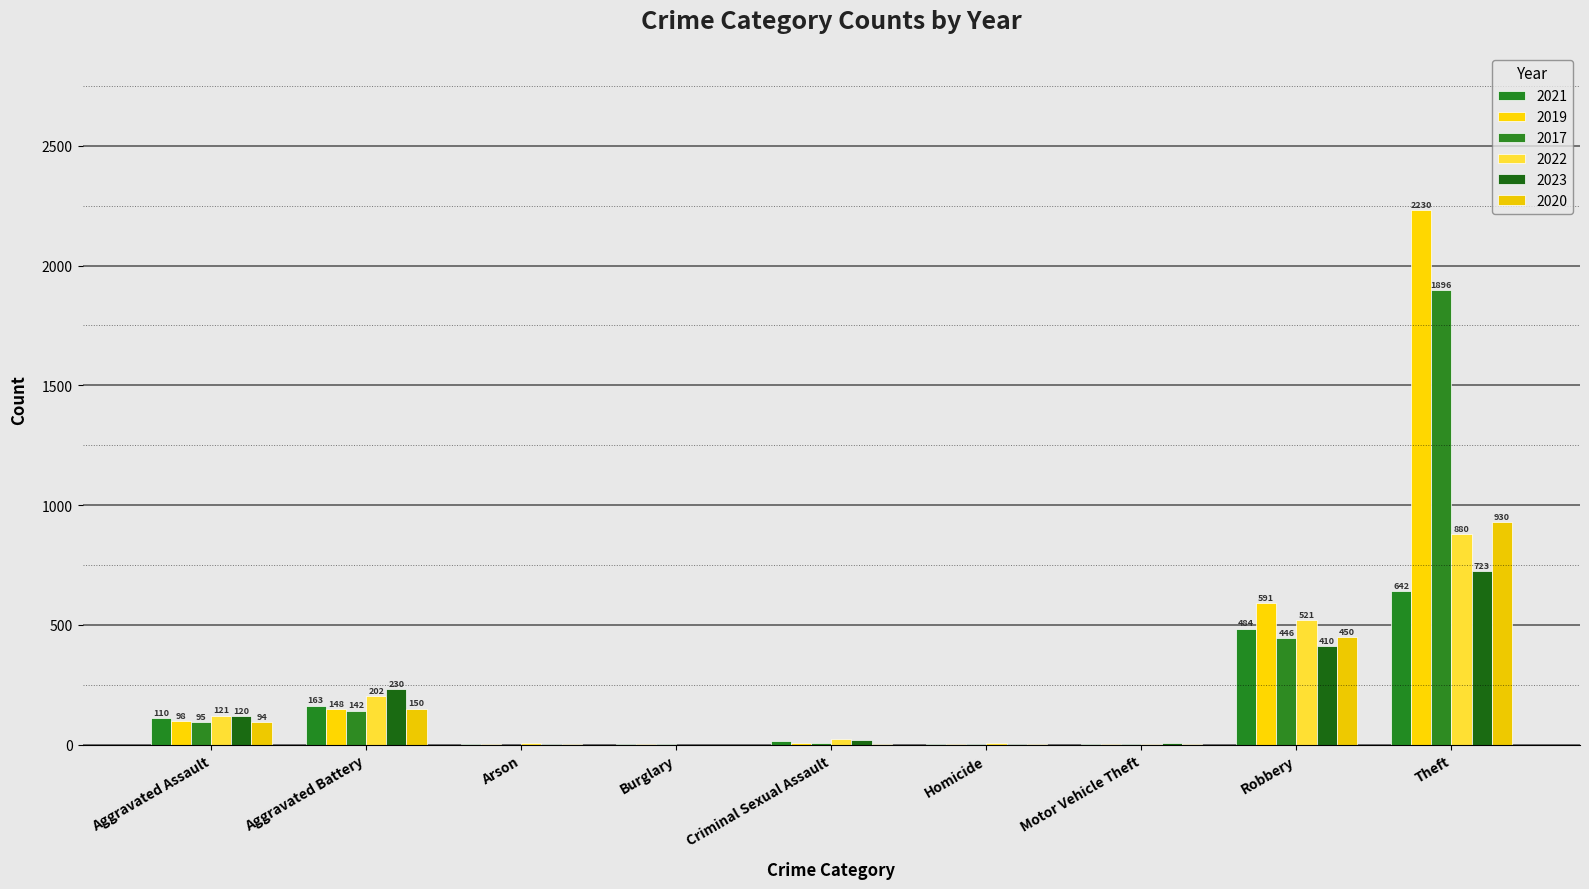

What is the label of the 7th bar from the left?

Motor Vehicle Theft